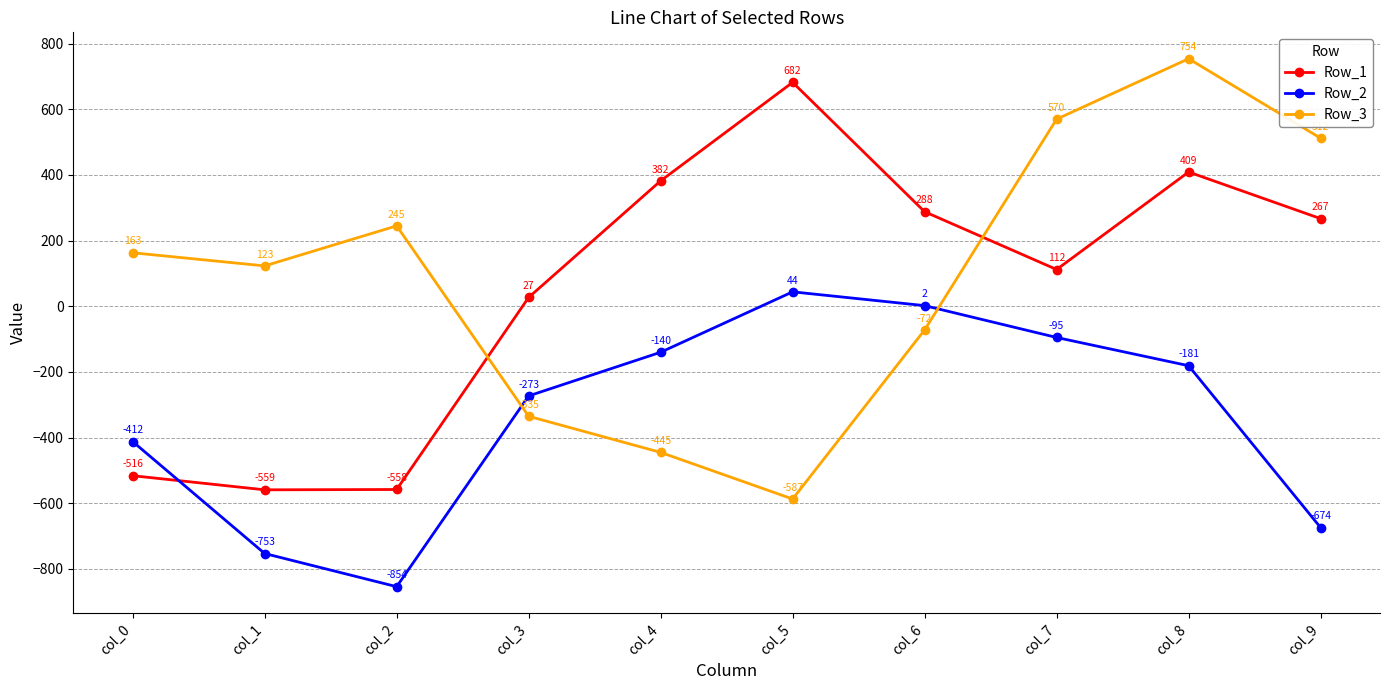

How many series are shown in this chart?

3